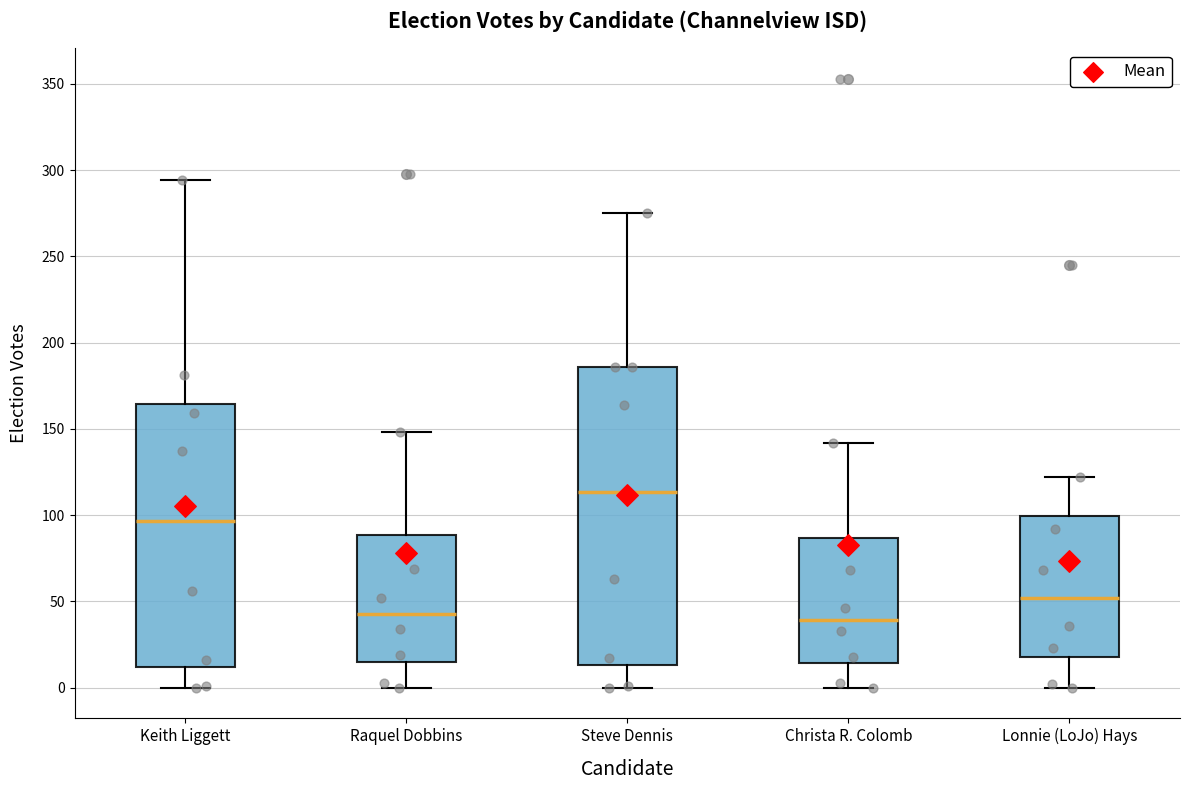

Where does the median line of the box for Christa R. Colomb sit on the y-axis? The values are not printed on the chart, so give them approximately, as read against the axis.

40